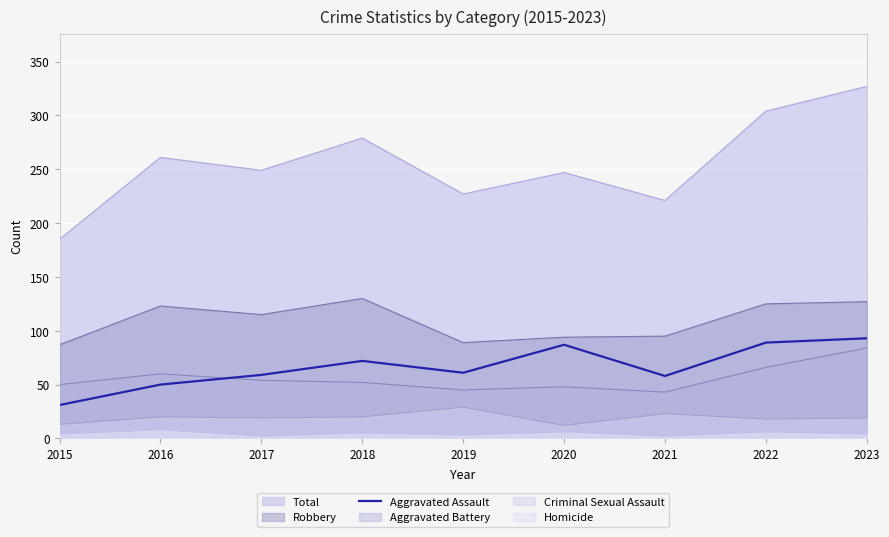

Is it true that the value at 2016 is 34?

False